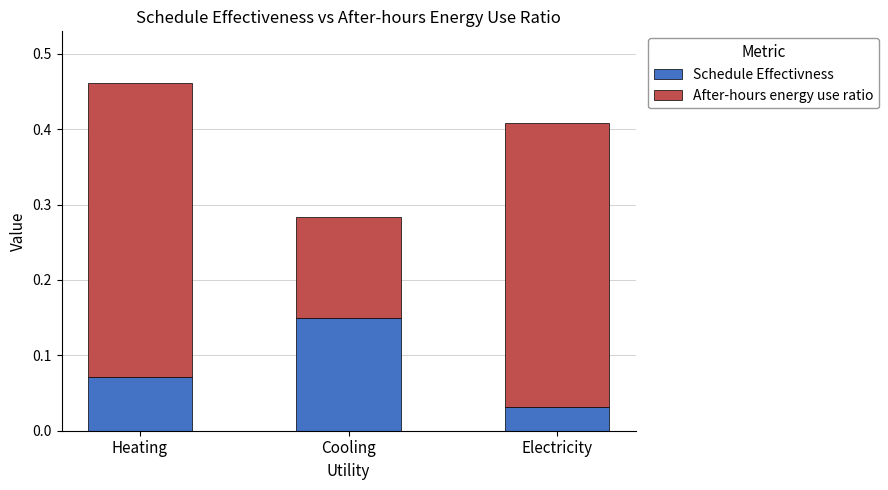

At which category is the sum across all series the highest?

Heating